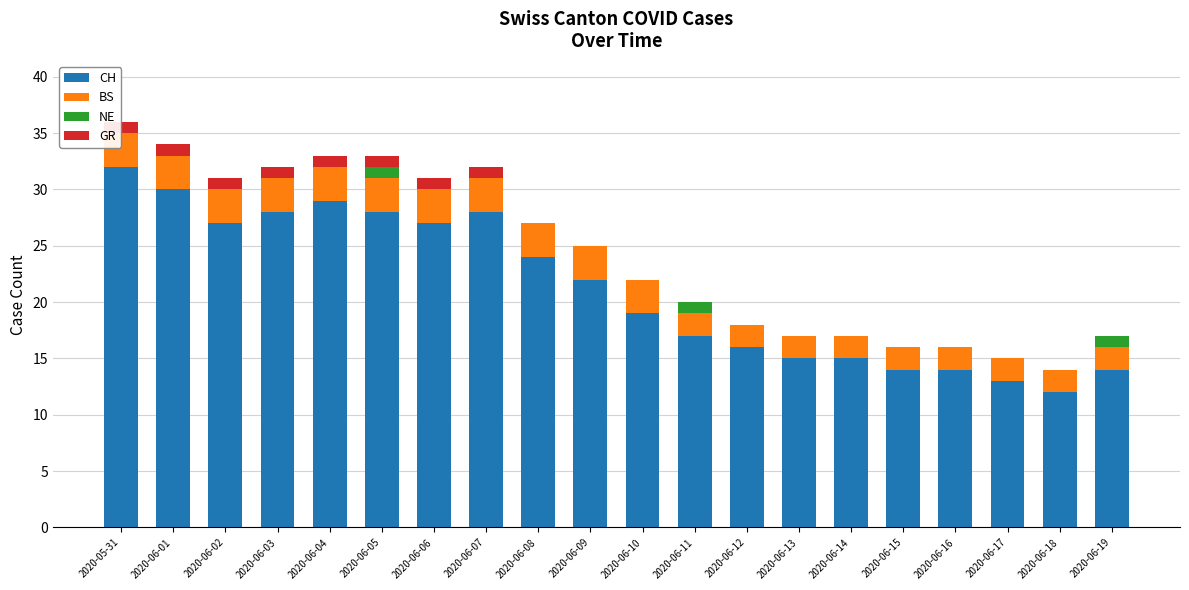

Which series has the widest spread of values?

CH